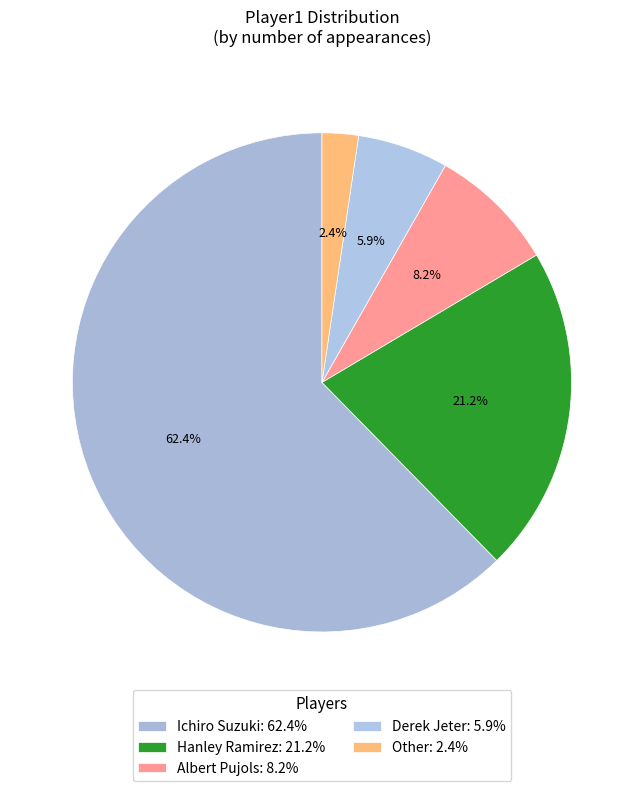

Rank the categories by value from highest to lowest.

Ichiro Suzuki, Hanley Ramirez, Albert Pujols, Derek Jeter, Other